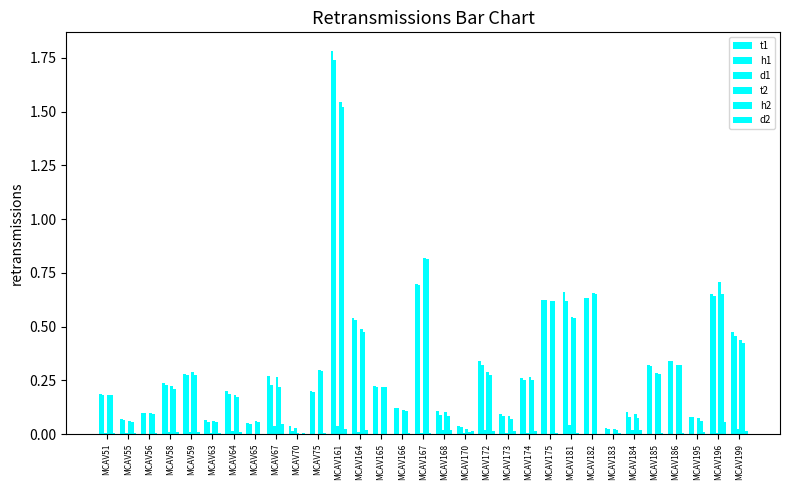

List the series in order of their peak value, highest first.

t1, h1, t2, h2, d2, d1